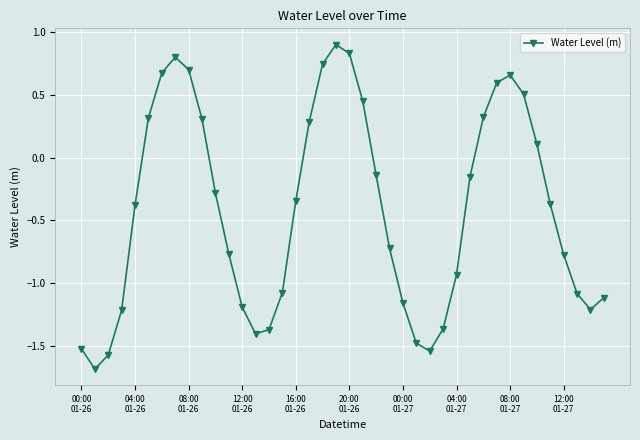

What is the difference between the maximum and minimum values?

2.6